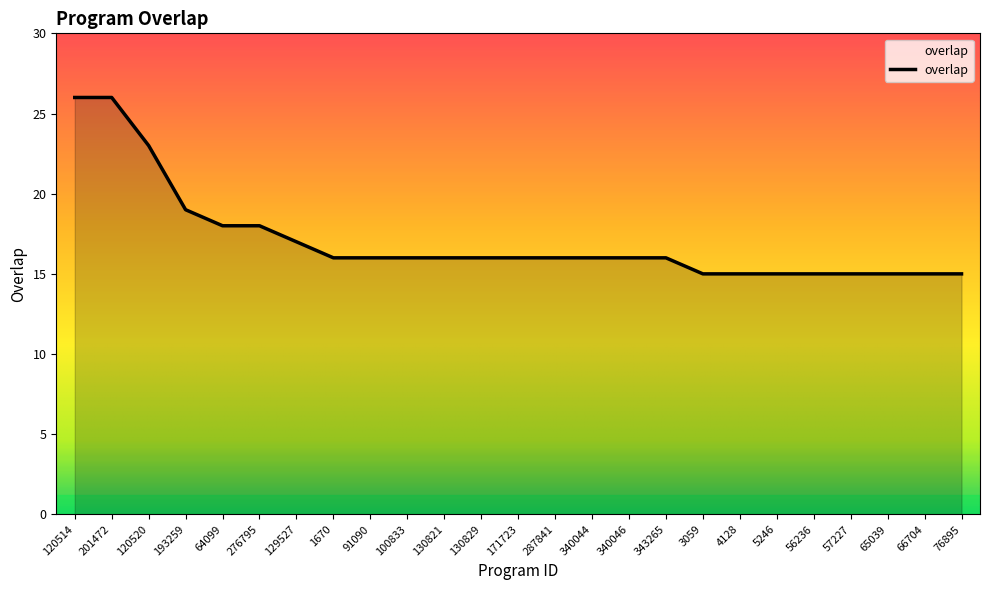

The value at 4128 is 7. True or false?

False